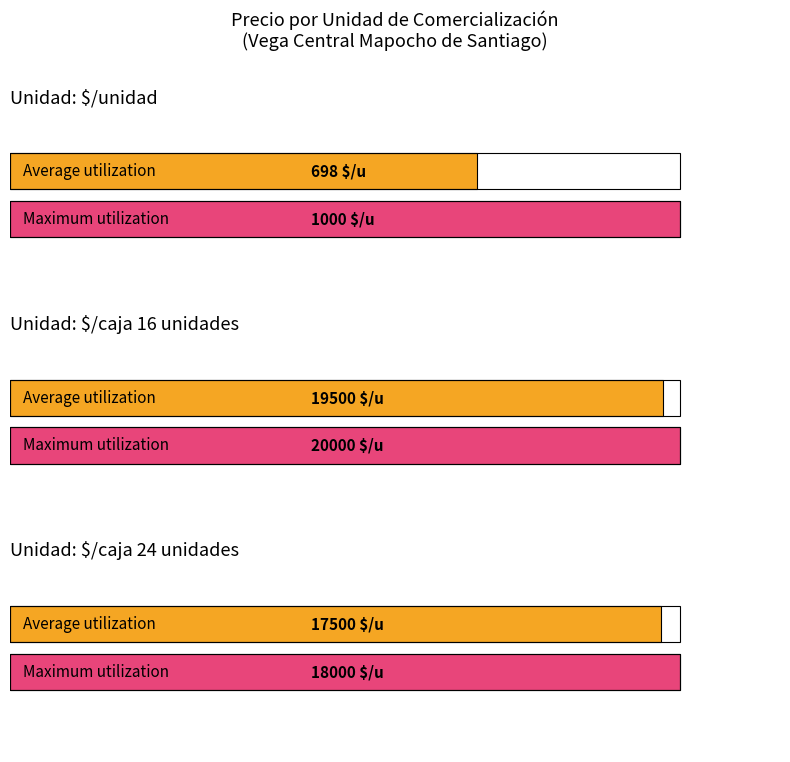

Are the bars grouped side by side (vs. stacked)?

Yes